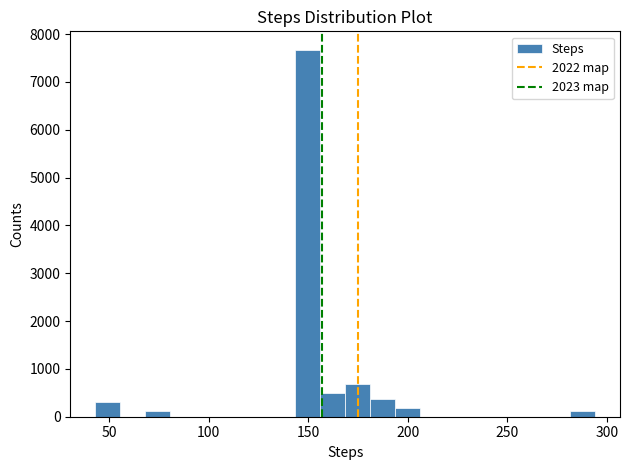

Read against the x-axis, roughly where is the centre of the tallest bar?

150